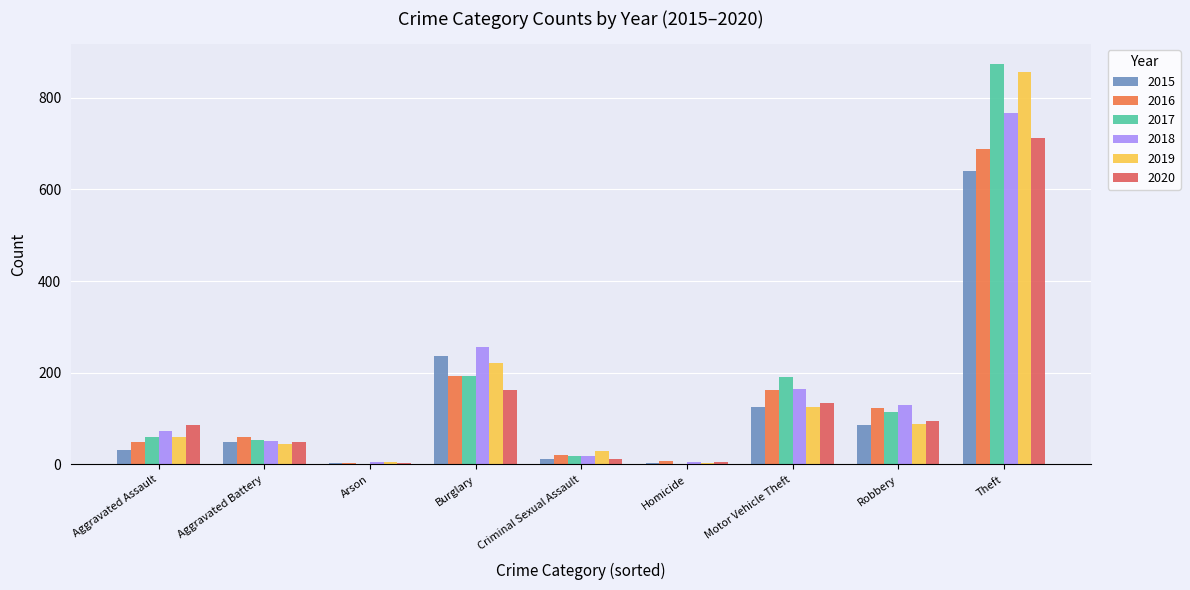

How many distinct data groups are displayed?

6